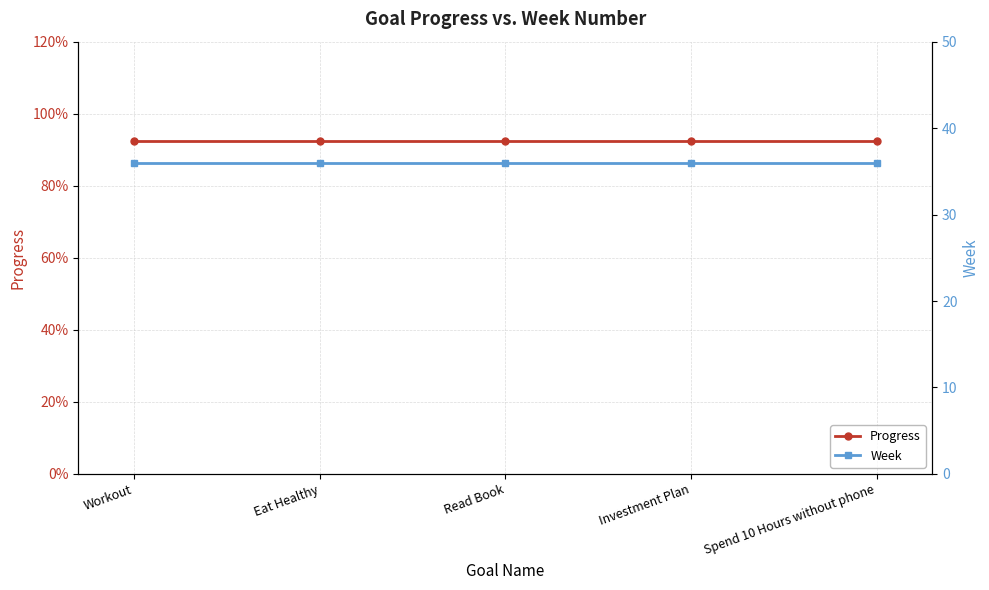

How many lines are shown in the chart?

2